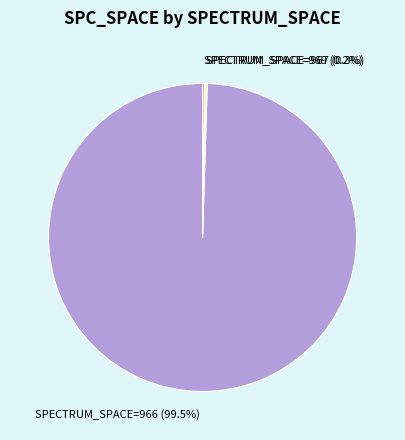

Between SPECTRUM_SPACE=966 (99.5%) and SPECTRUM_SPACE=967 (0.3%), which is larger?

SPECTRUM_SPACE=966 (99.5%)